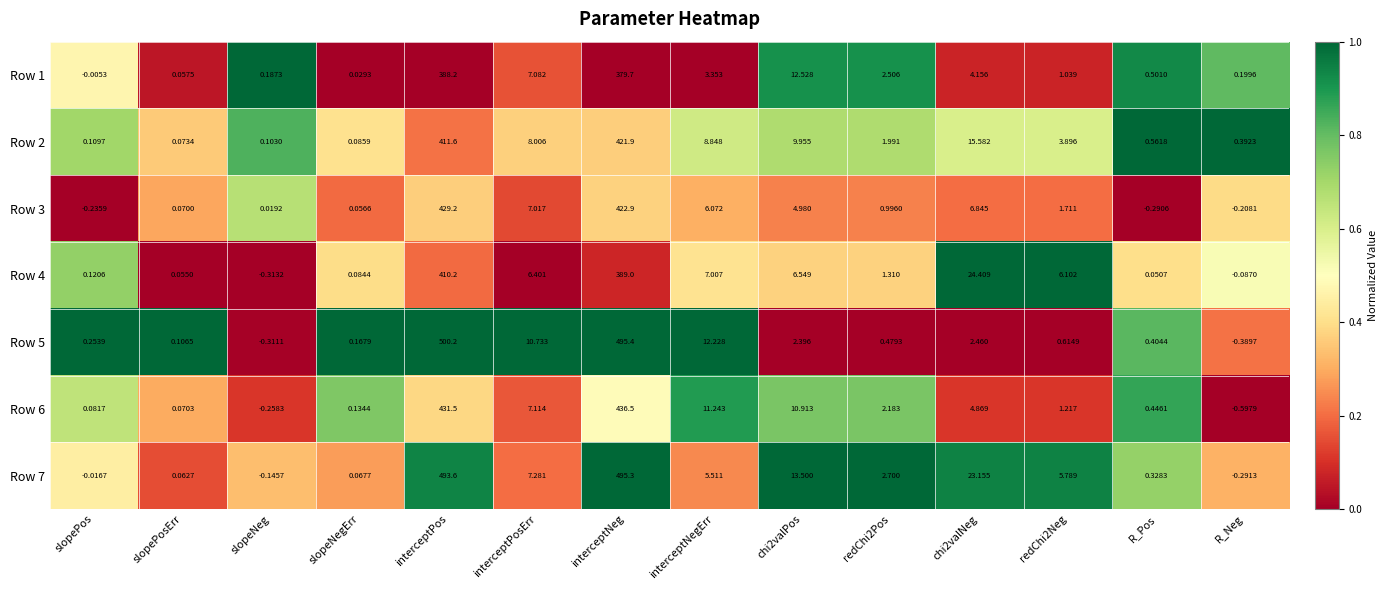

At which label is Row 3 closest to 214?

interceptPosErr